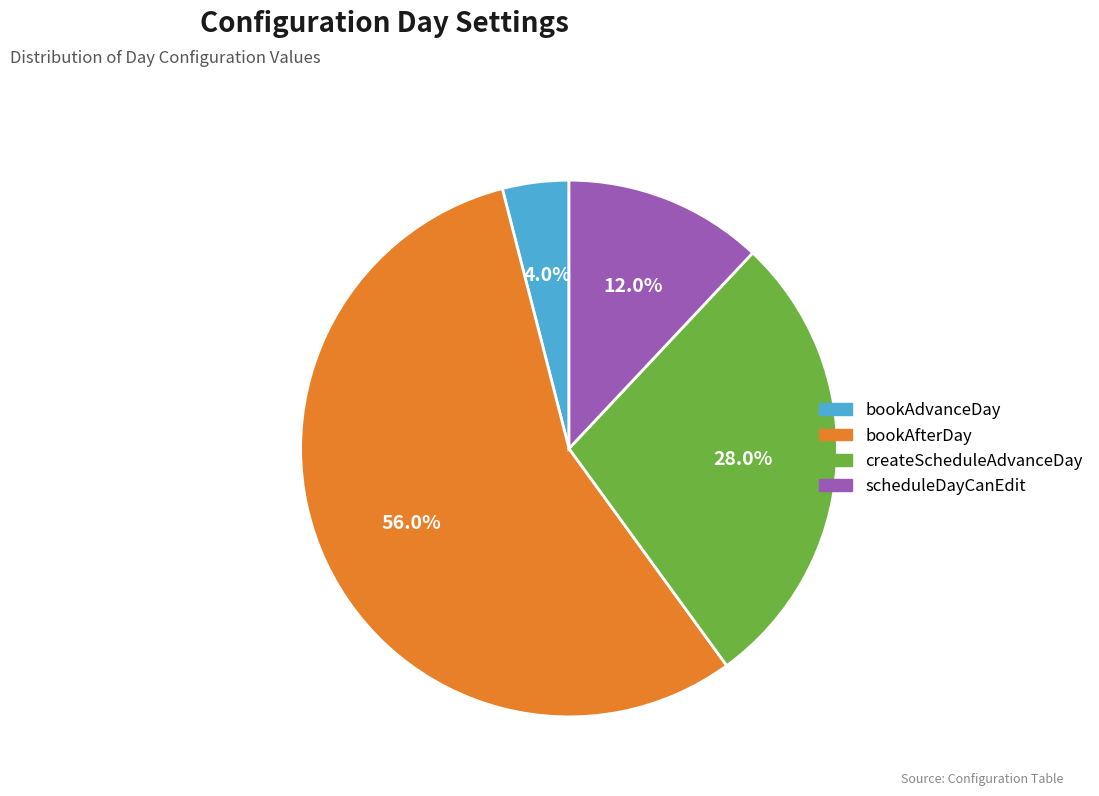

What is the majority slice?

bookAfterDay